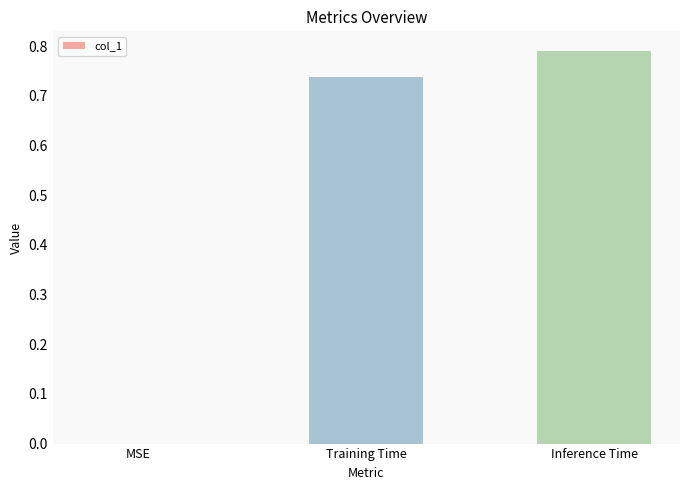

How many series are shown in this chart?

1